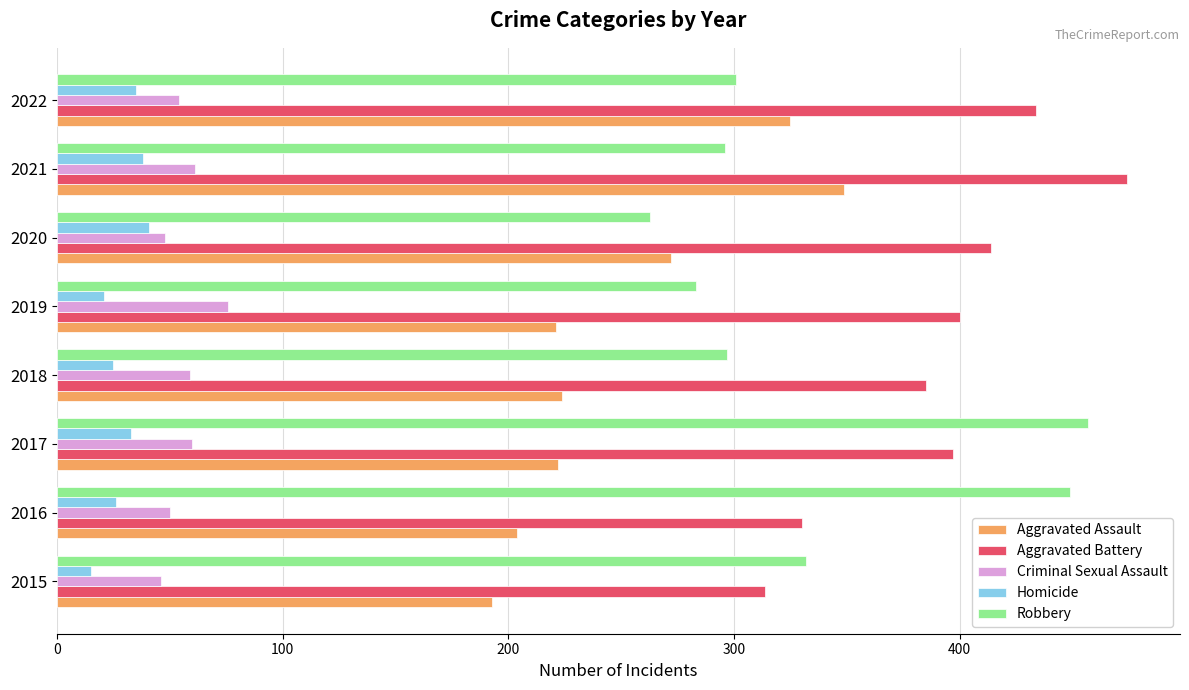

Which series changed the most between 2015 and 2016?

Robbery